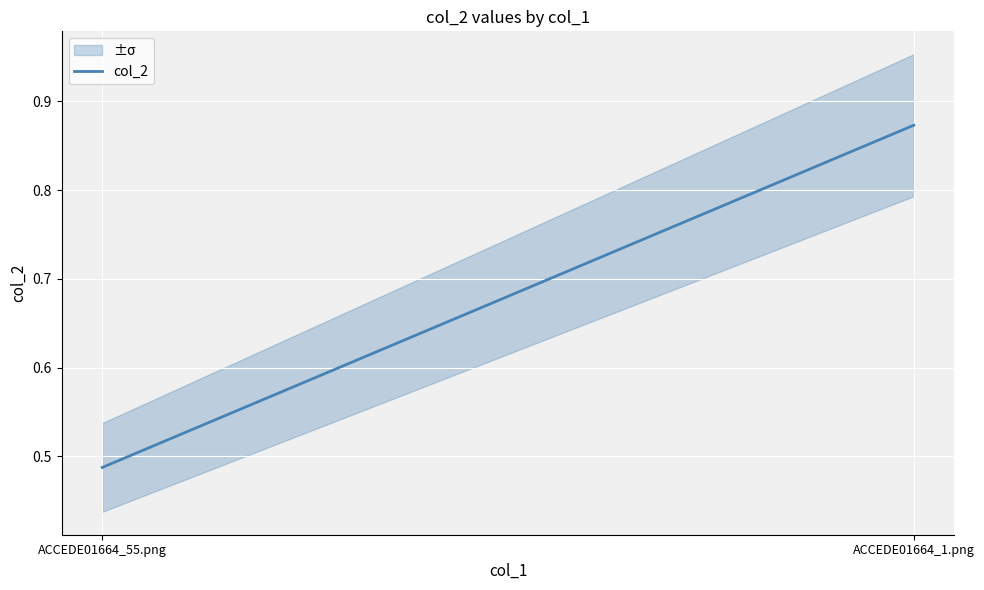

Count the number of data series in this chart.

1